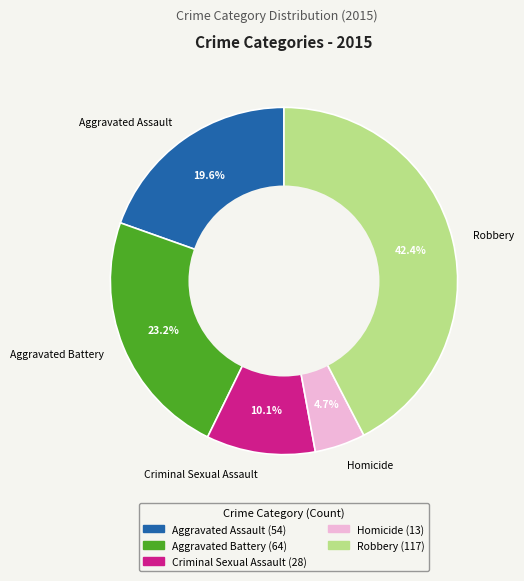

Is it true that Homicide is 13% of the pie?

False